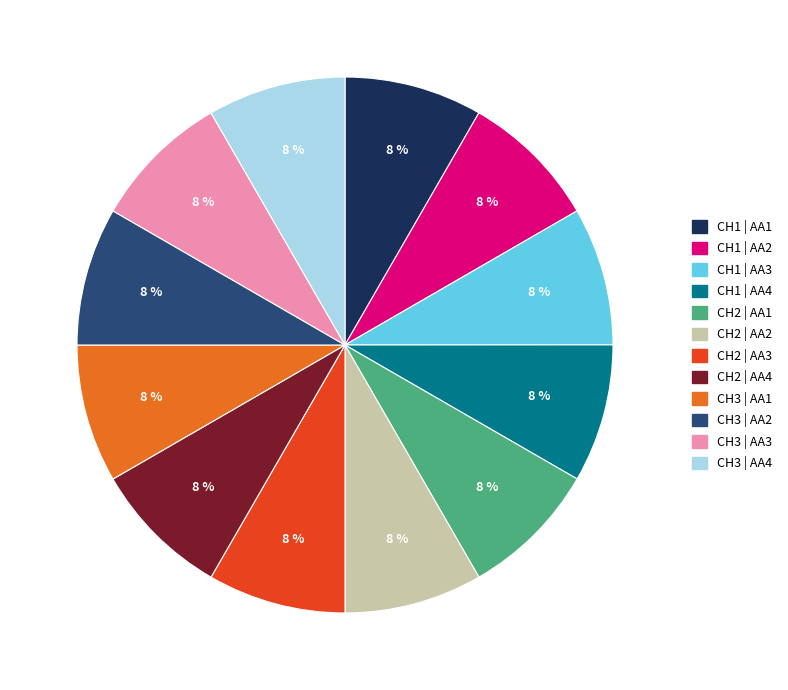

What percentage is the CH2 | AA3 slice, to the nearest percent?

8%